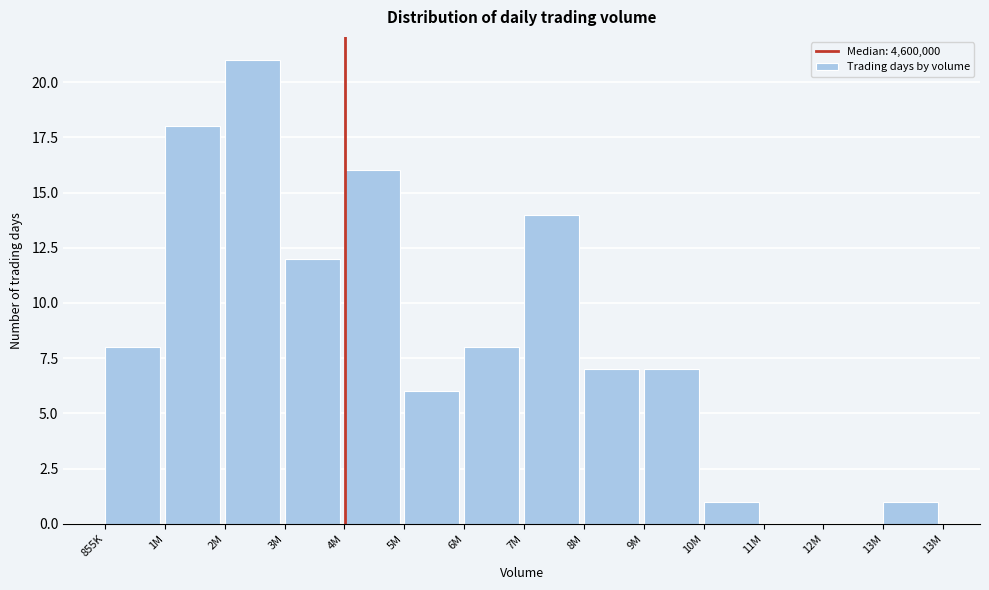

Reading right to left, transcribe all the data shown in this chart.

13M=1	12M=0	11M=0	10M=1	9M=7	8M=7	7M=14	6M=8	5M=6	4M=16	3M=12	2M=21	1M=18	855K=8